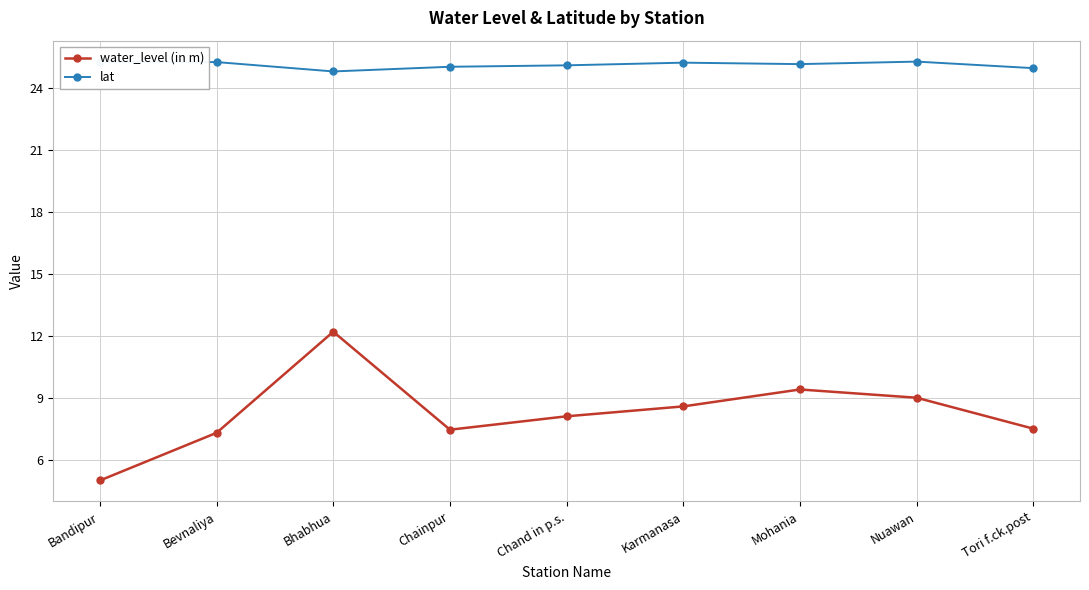

Does the chart display data point markers on the line(s)?

Yes